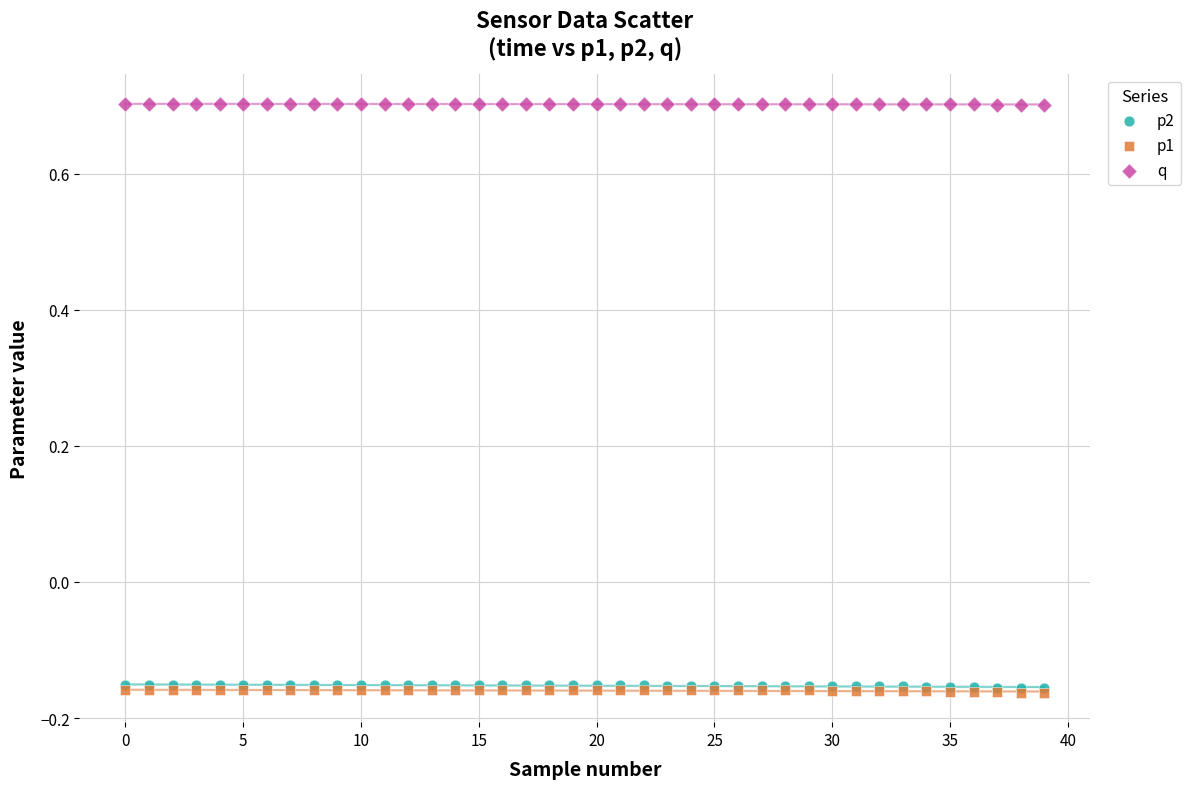

What are all the series names shown in the legend?

p2, p1, q